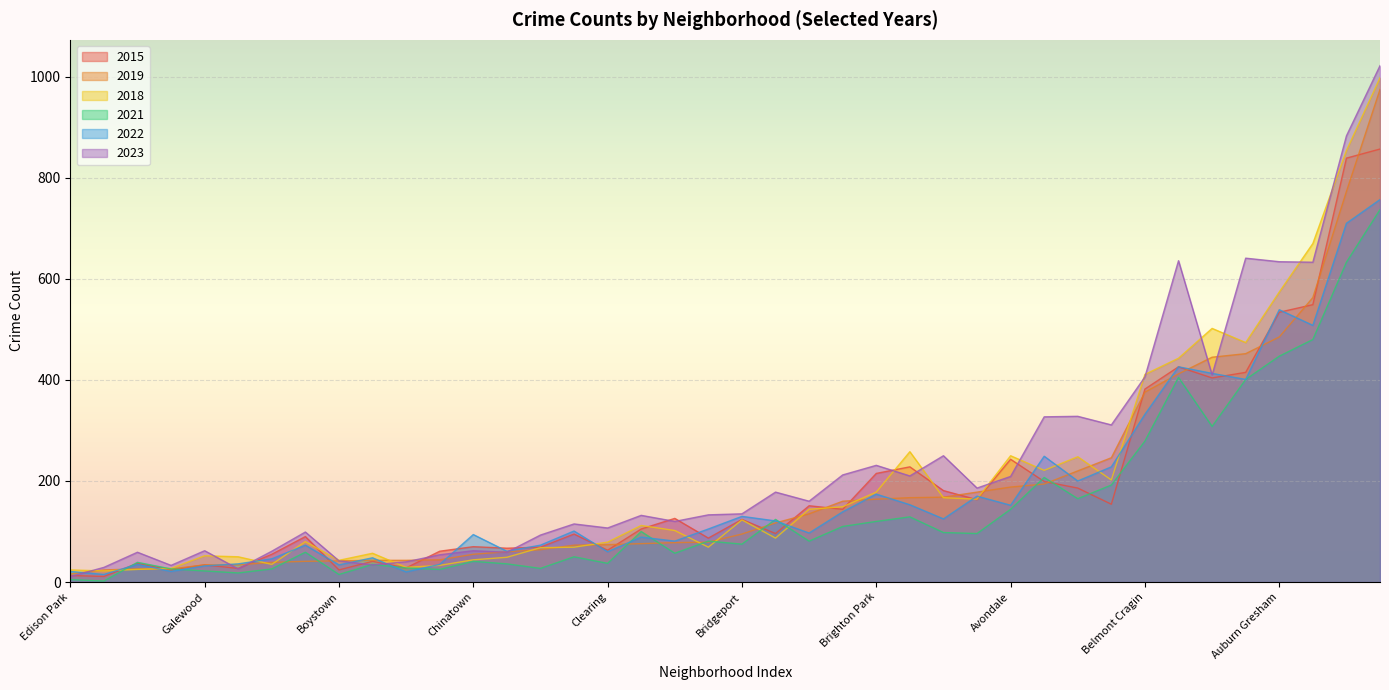

True or false: 2022 has more than 1 interior local peaks.

True